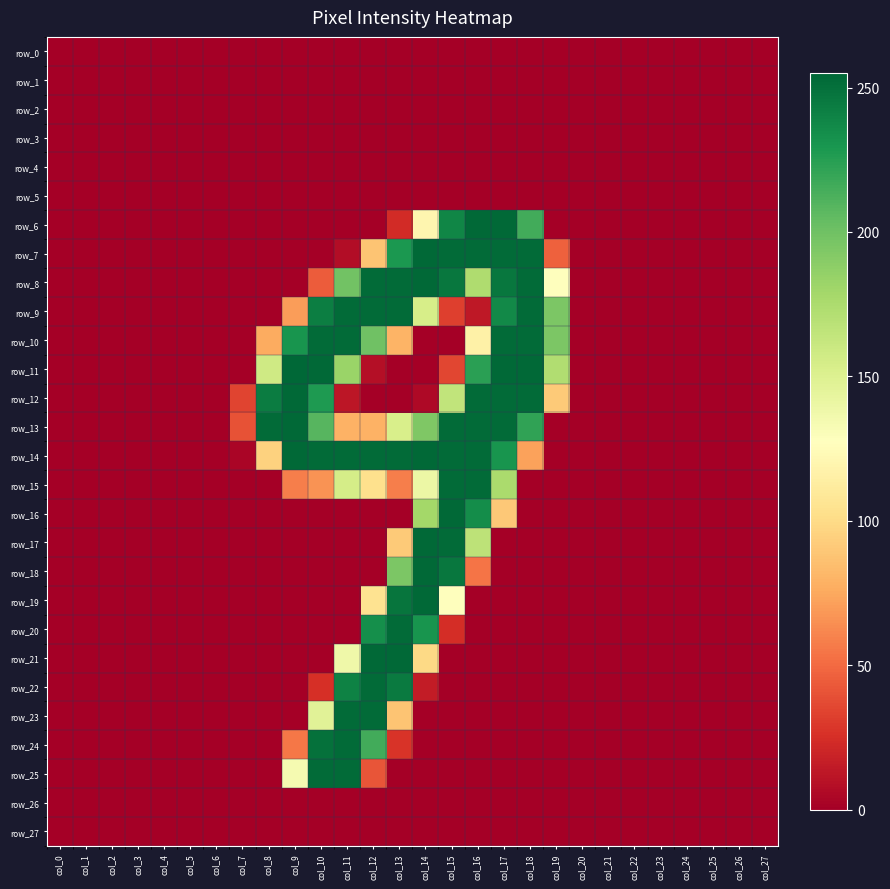

At which category does the chart reach its peak across all series?

col_9